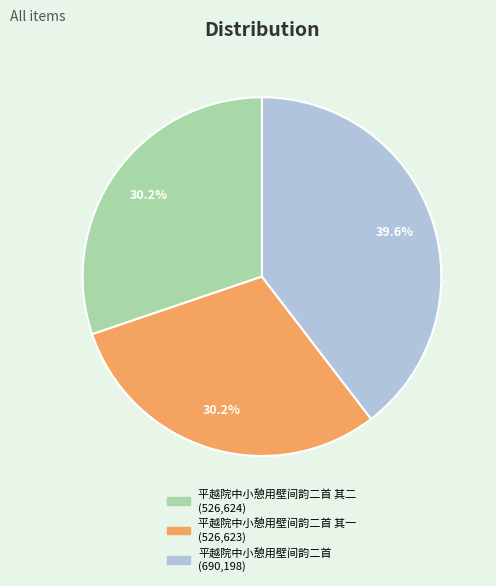

Is there a majority slice in this chart?

No